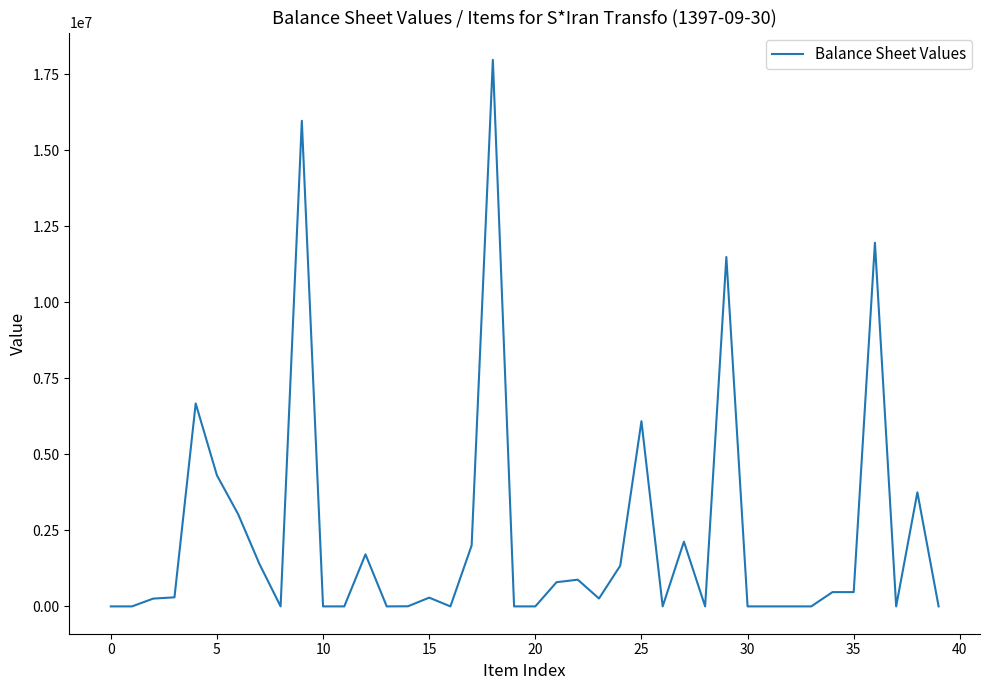

What is the difference between the maximum and minimum values?

17969569